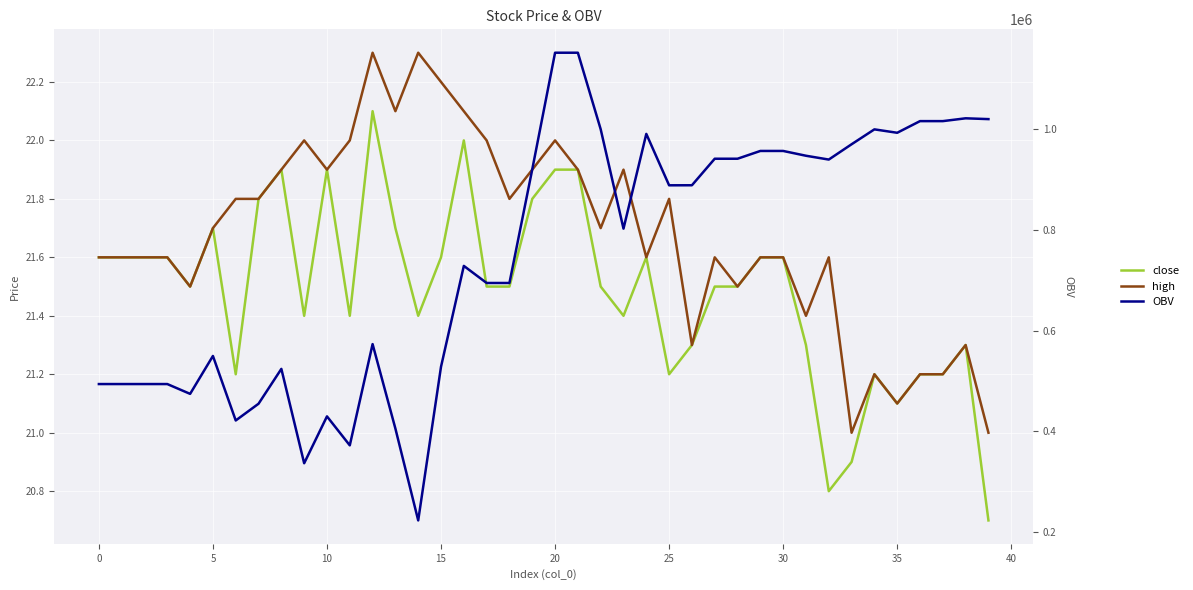

What is the maximum value for OBV?

1151880.1